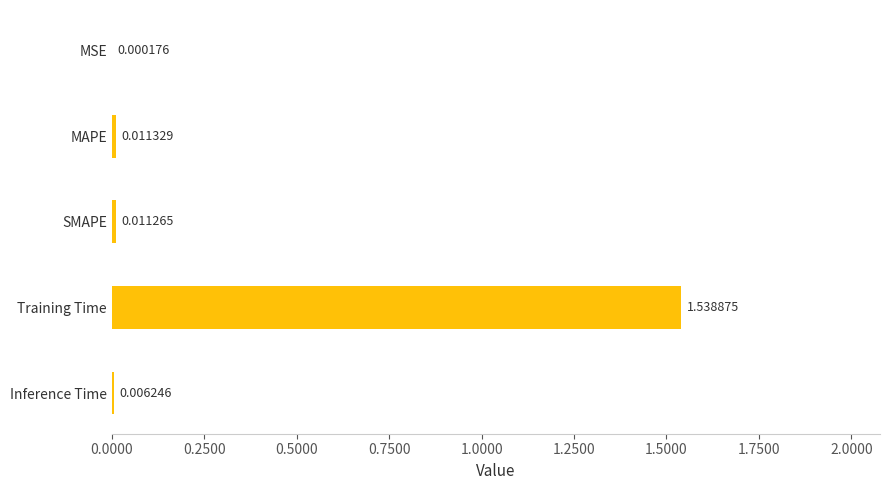

At which category does the chart reach its peak across all series?

Training Time